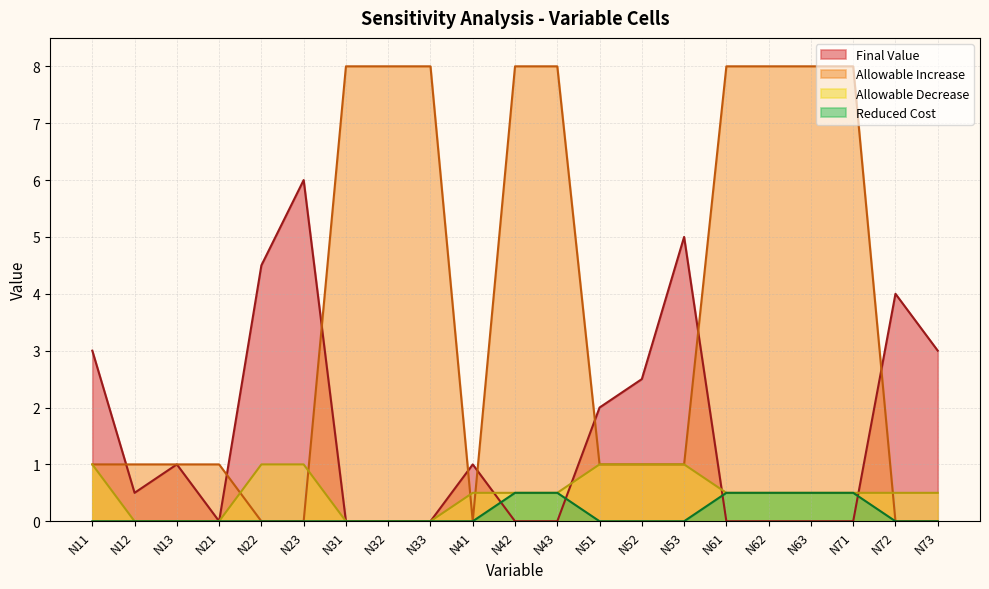

Where do Final Value and Reduced Cost first cross each other?

N41 and N42